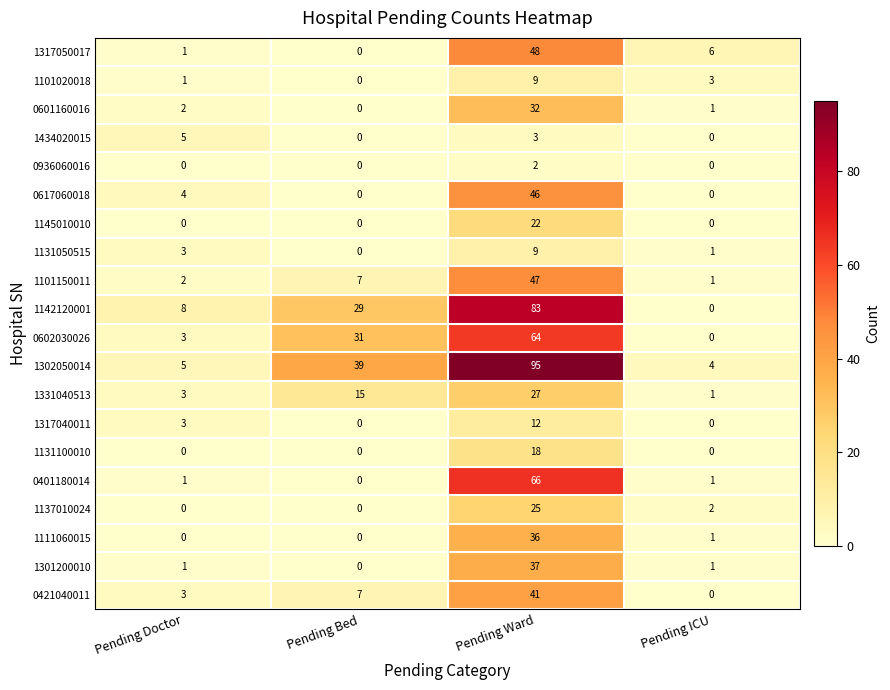

What is the difference between the second highest and second lowest values in the 0421040011 series?

4